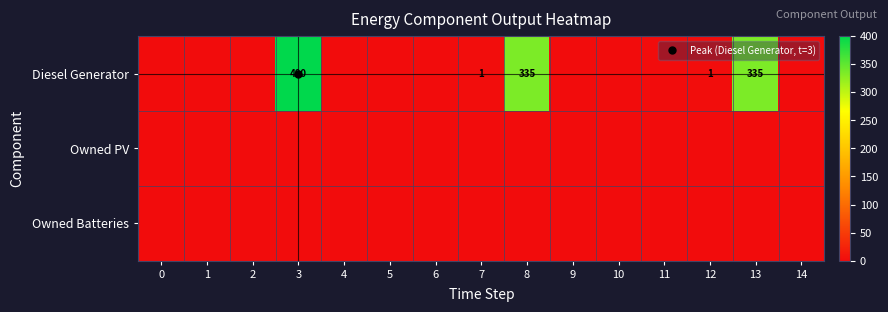

Which series has the widest spread of values?

Diesel Generator